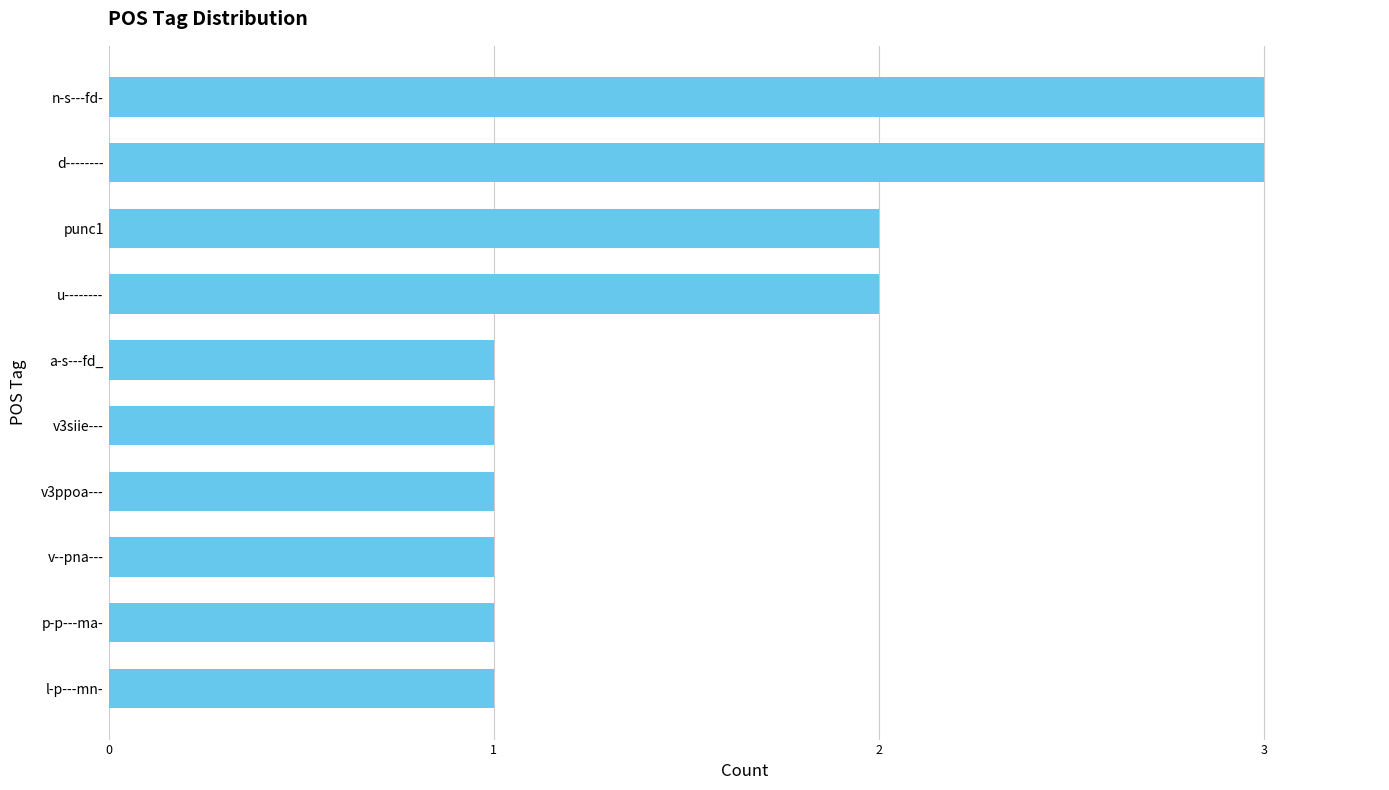

What is the change in value from u-------- to n-s---fd-?

+1